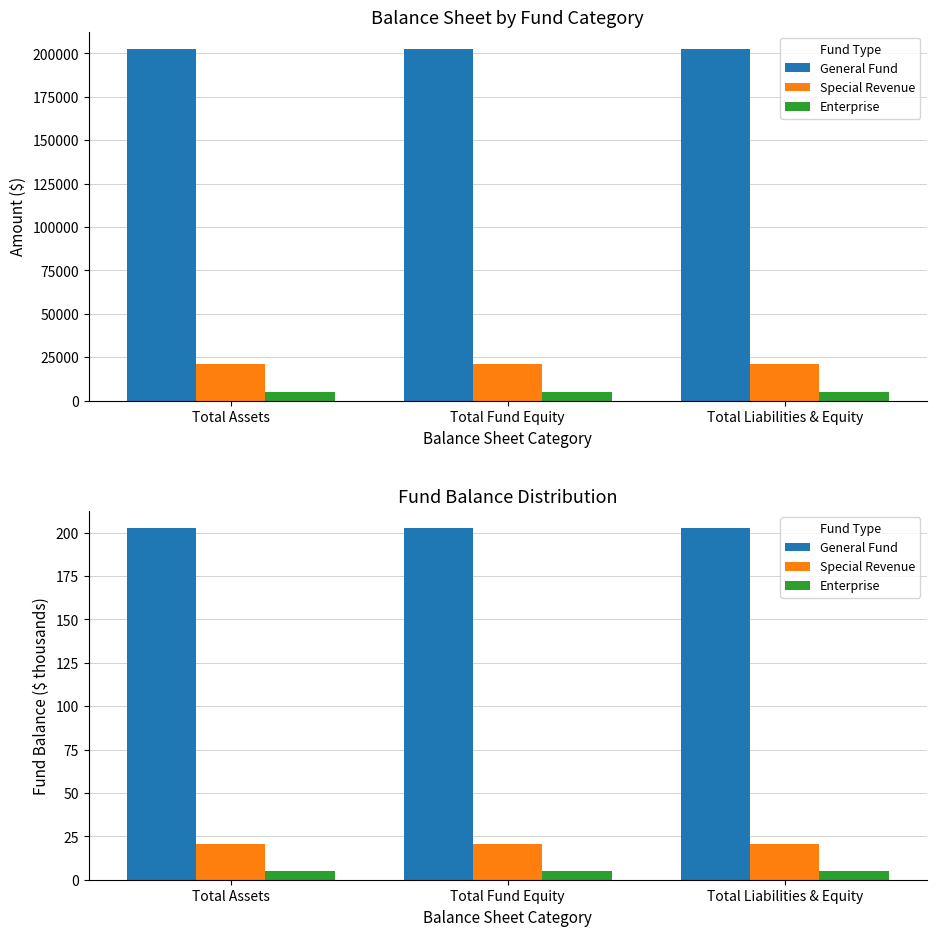

True or false: Special Revenue has a value of 7.5 at Total Fund Equity.

False